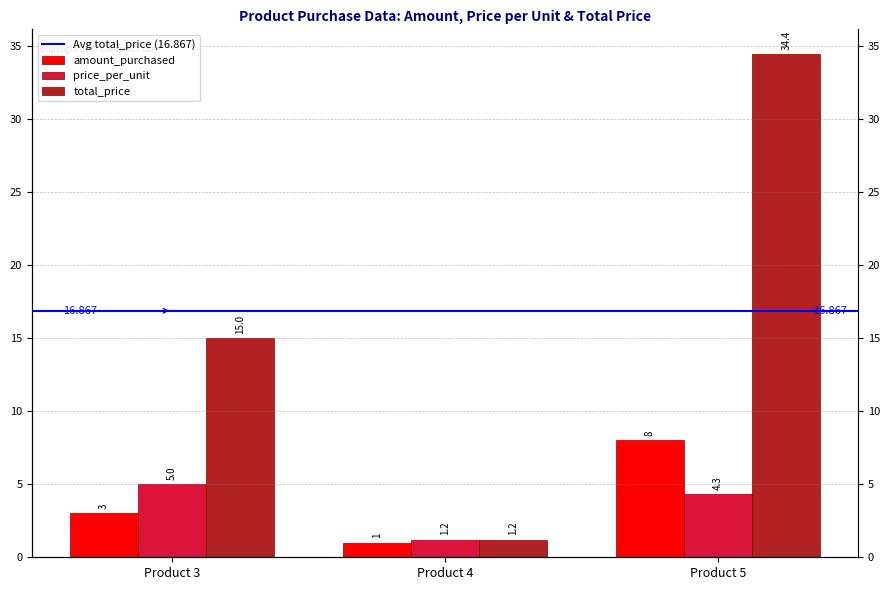

Reading left to right, list all the values displayed in this chart.

amount_purchased: 3.0	1.0	8.0
price_per_unit: 5.0	1.2	4.3
total_price: 15.0	1.2	34.4